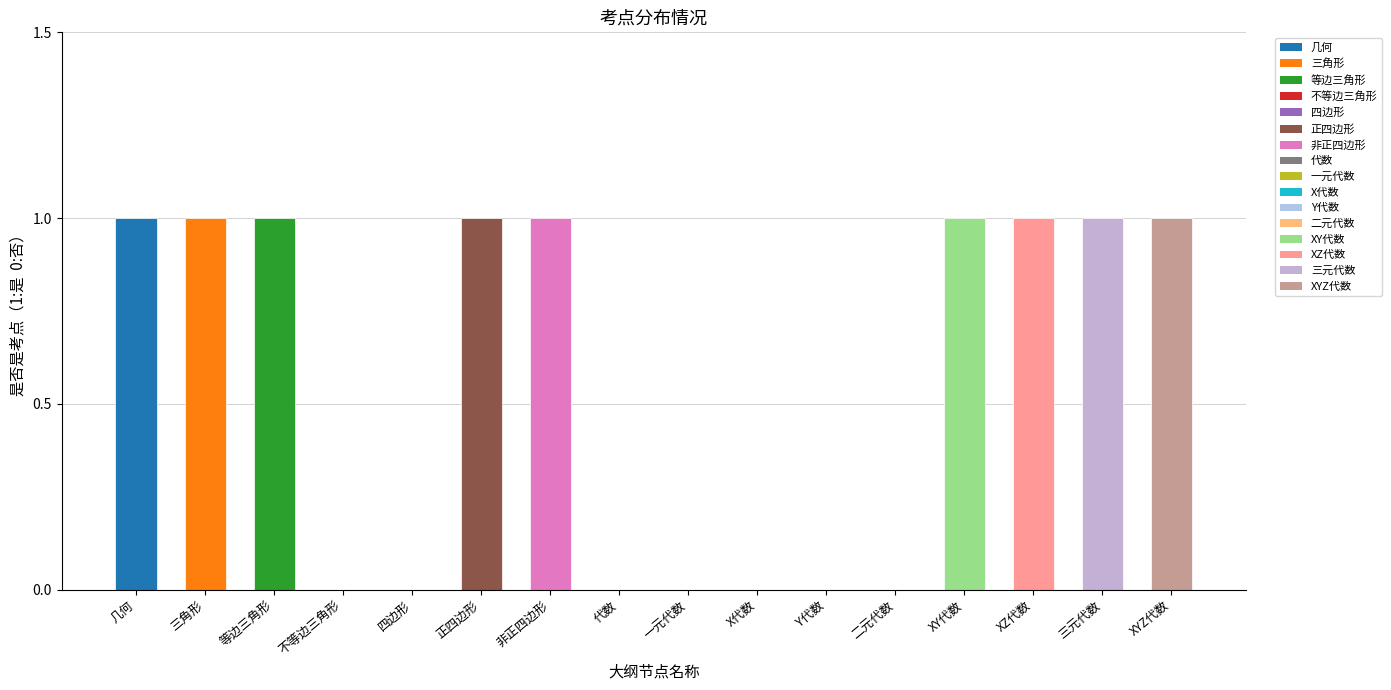

What is the difference between the values at 不等边三角形 and 正四边形?

1